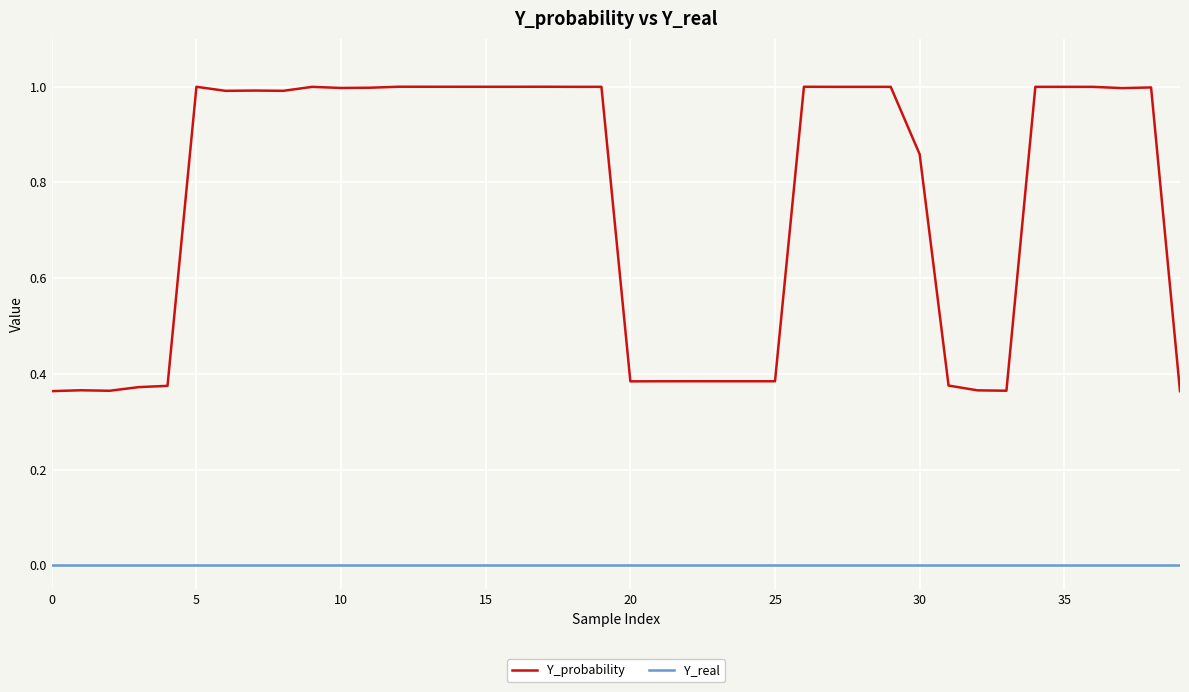

What is the maximum value for Y_probability?

1.0